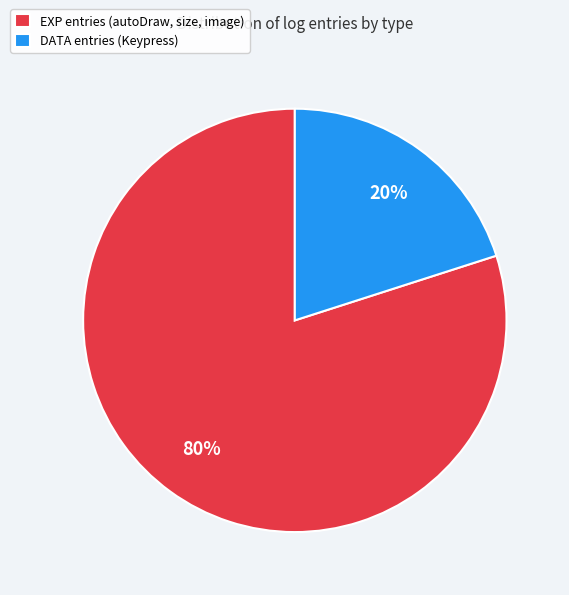

Which has a higher value, DATA entries (Keypress) or EXP entries (autoDraw, size, image)?

EXP entries (autoDraw, size, image)